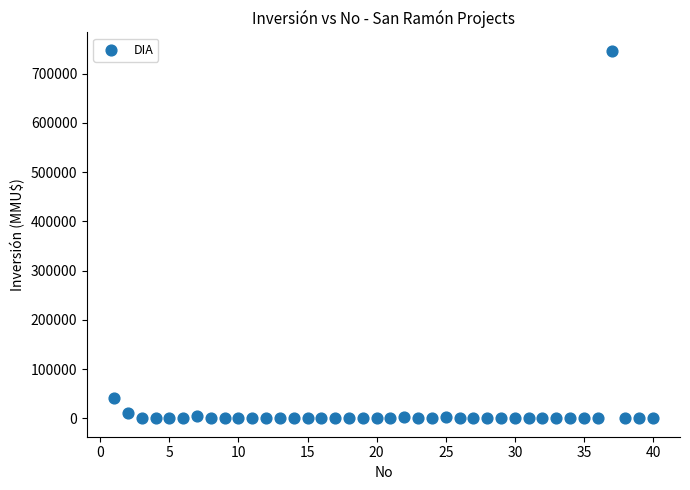

What is the range of Y values (max minus min)?

746318